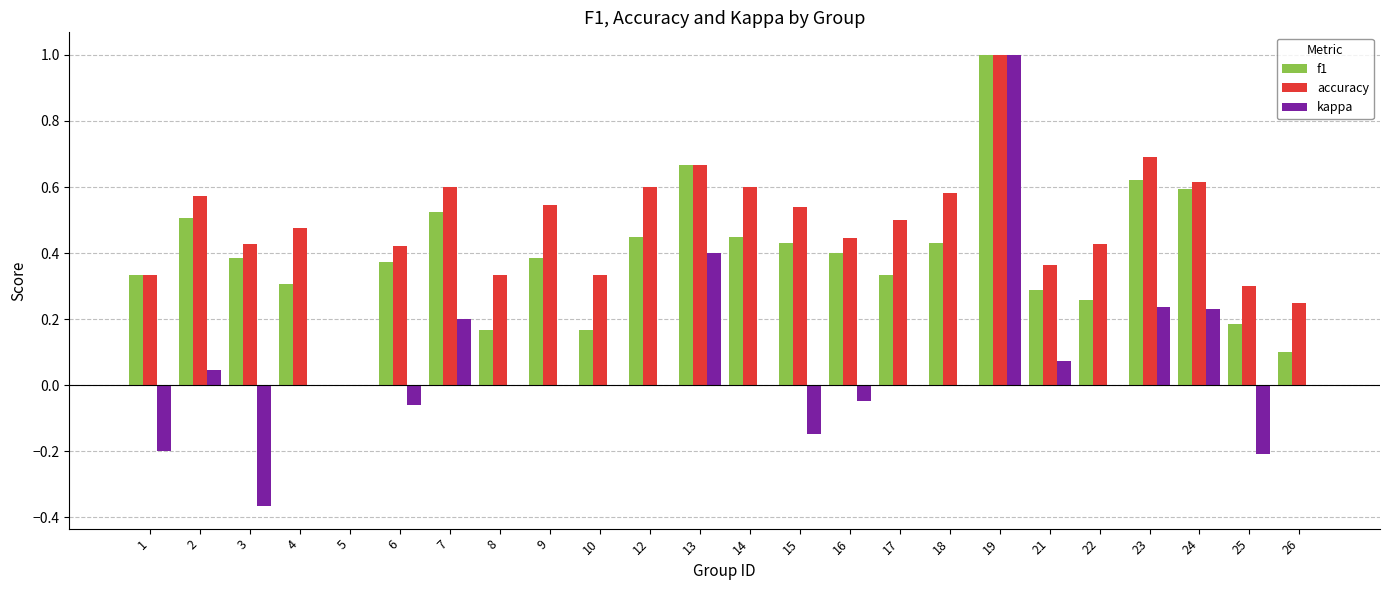

How many data points in accuracy are above 0?

23